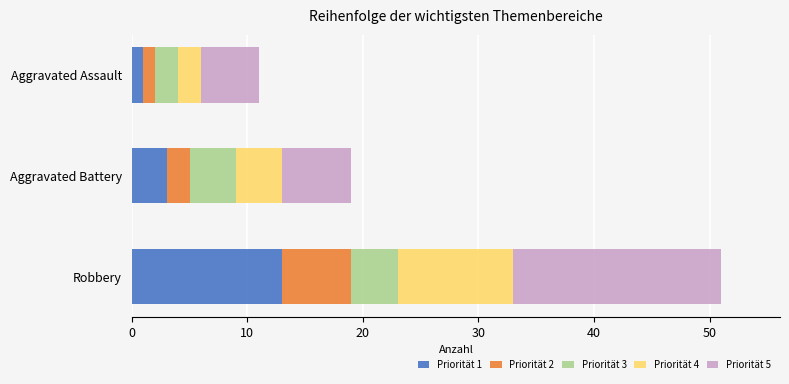

What is the total value across all series at Aggravated Battery?

19